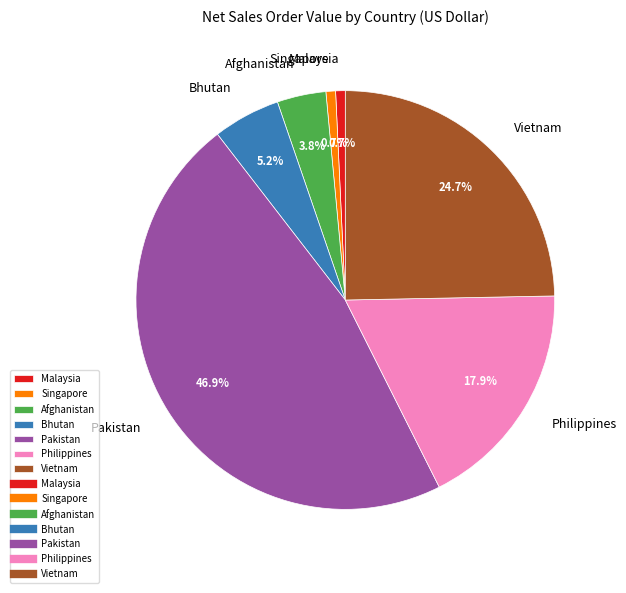

To the nearest percent, what is the difference between the Afghanistan and Pakistan slice percentages?

43%